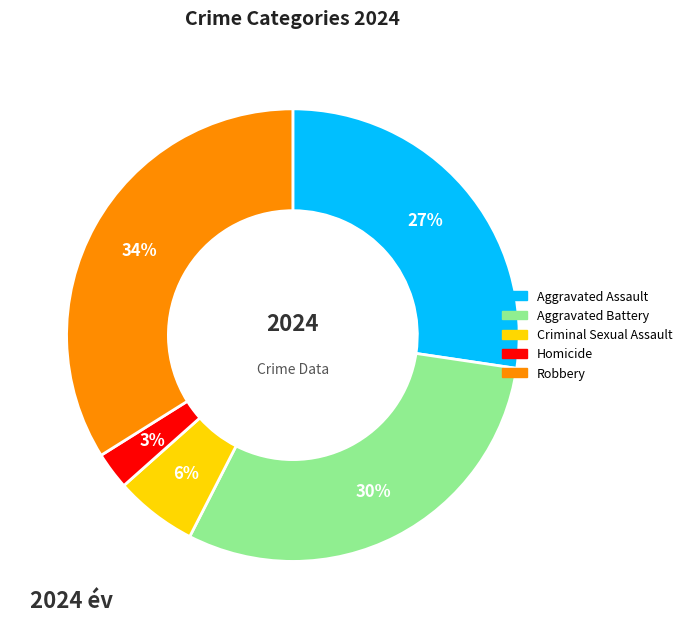

Is the sum of Aggravated Battery and Robbery greater than half?

Yes